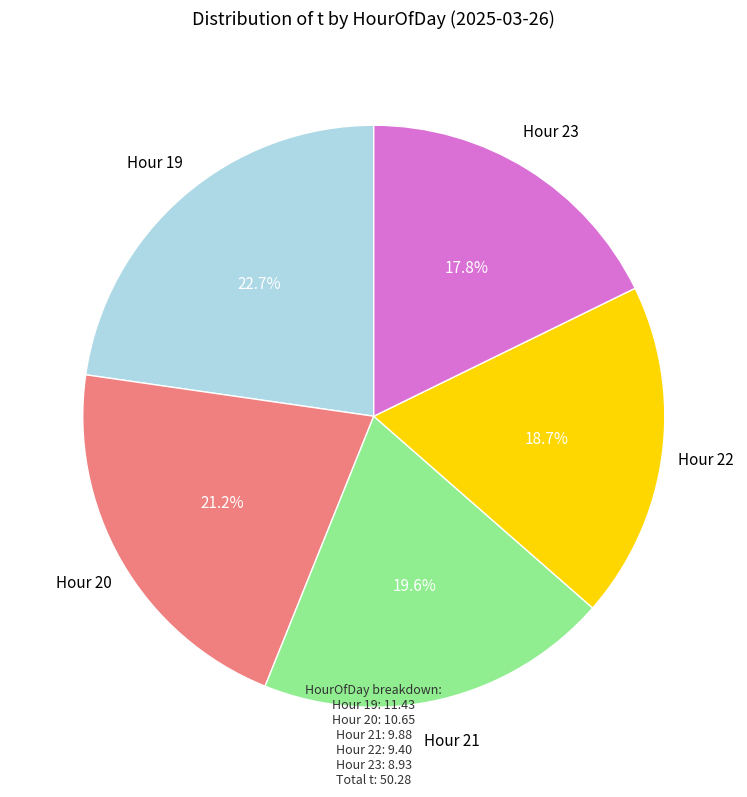

Is there a majority slice in this chart?

No